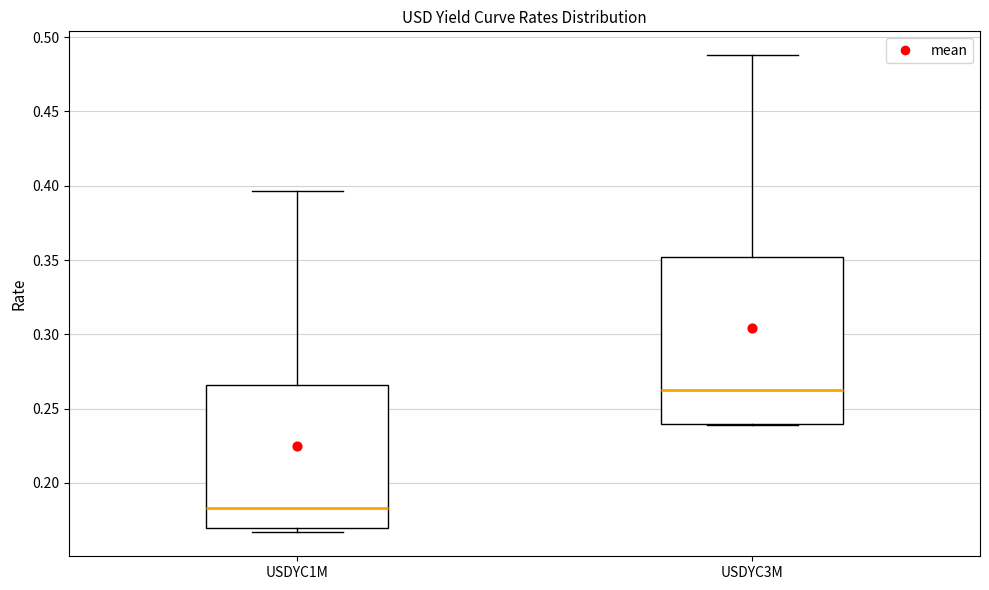

Where is the upper edge of the box for USDYC1M on the y-axis? The values are not printed on the chart, so give them approximately, as read against the axis.

0.265